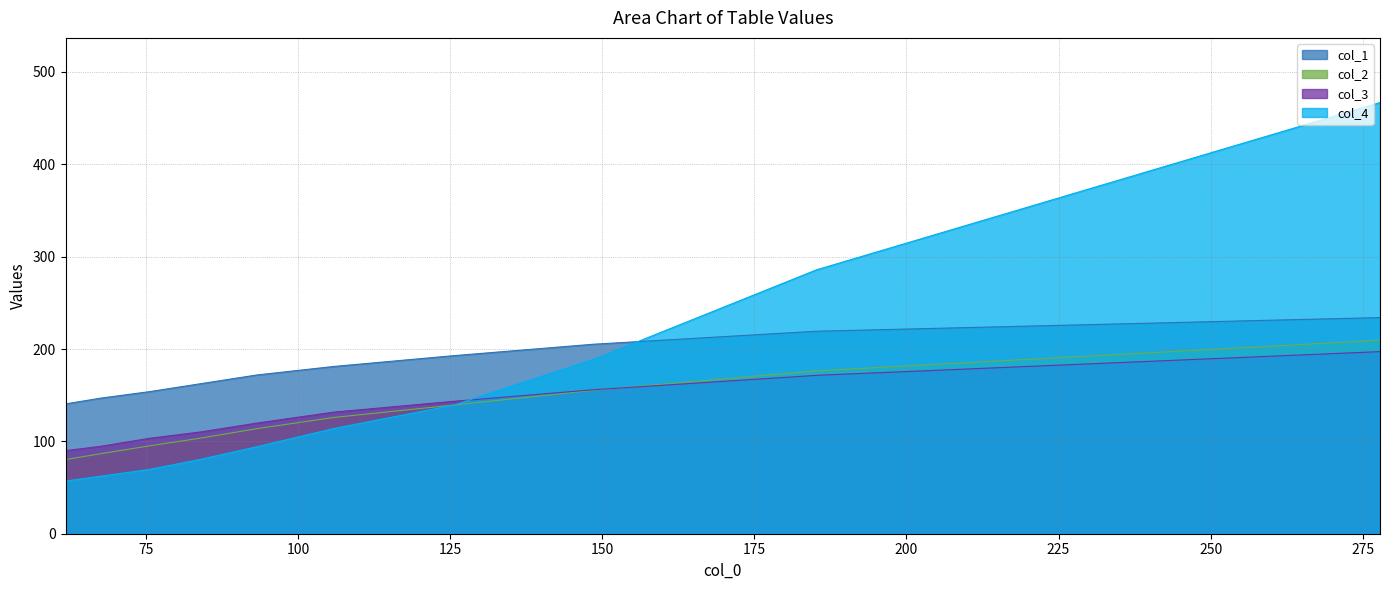

True or false: col_2 and col_3 intersect in this chart.

True